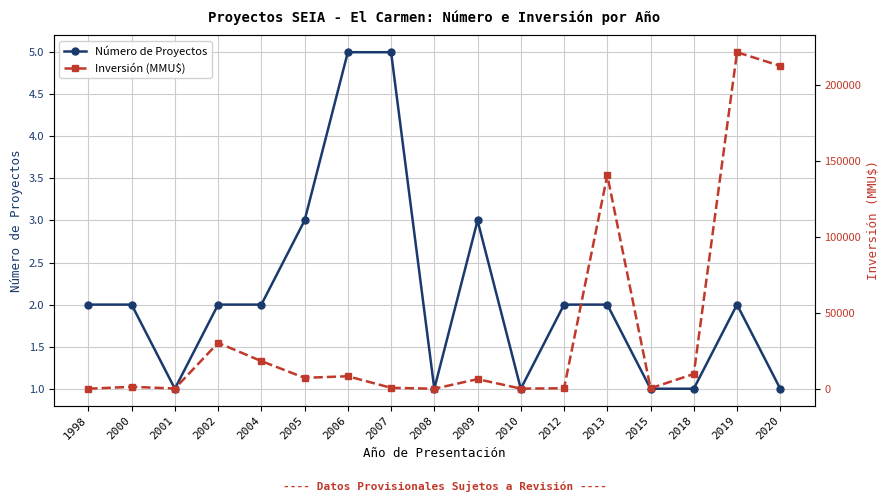

What is the sum of the Número de Proyectos values at 2006 and 2000?

7